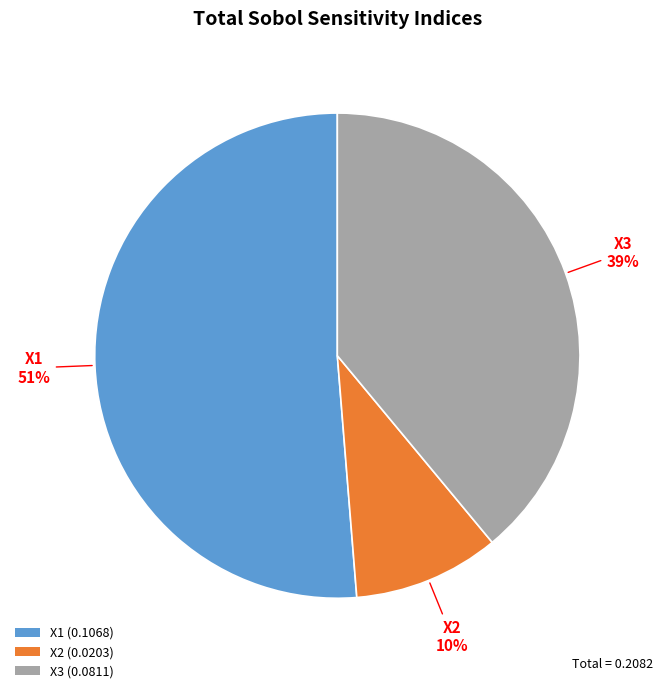

Do X3 (0.0811) and X1 (0.1068) together represent more than half of the pie?

Yes